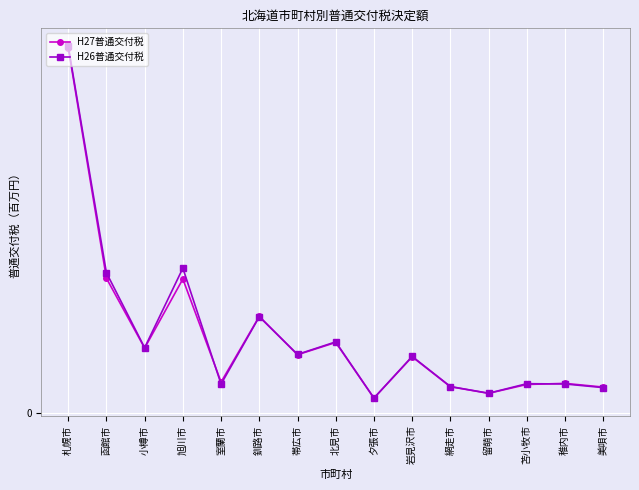

True or false: H27普通交付税 and H26普通交付税 intersect in this chart.

True